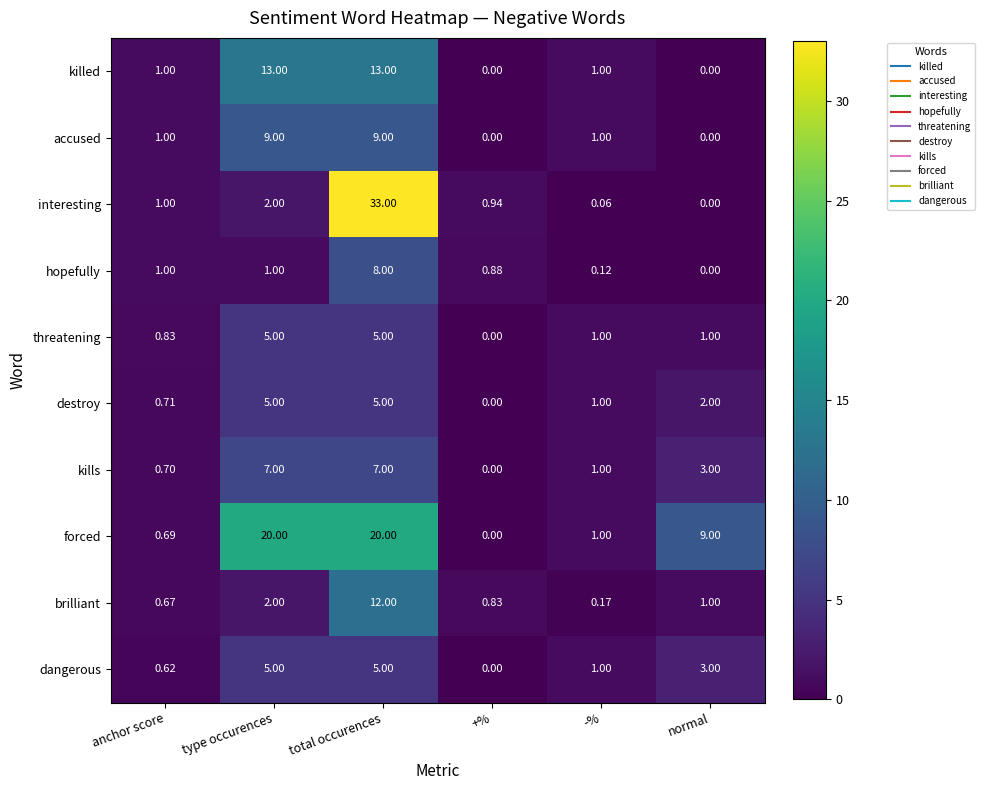

Which series has the largest total across all categories?

forced